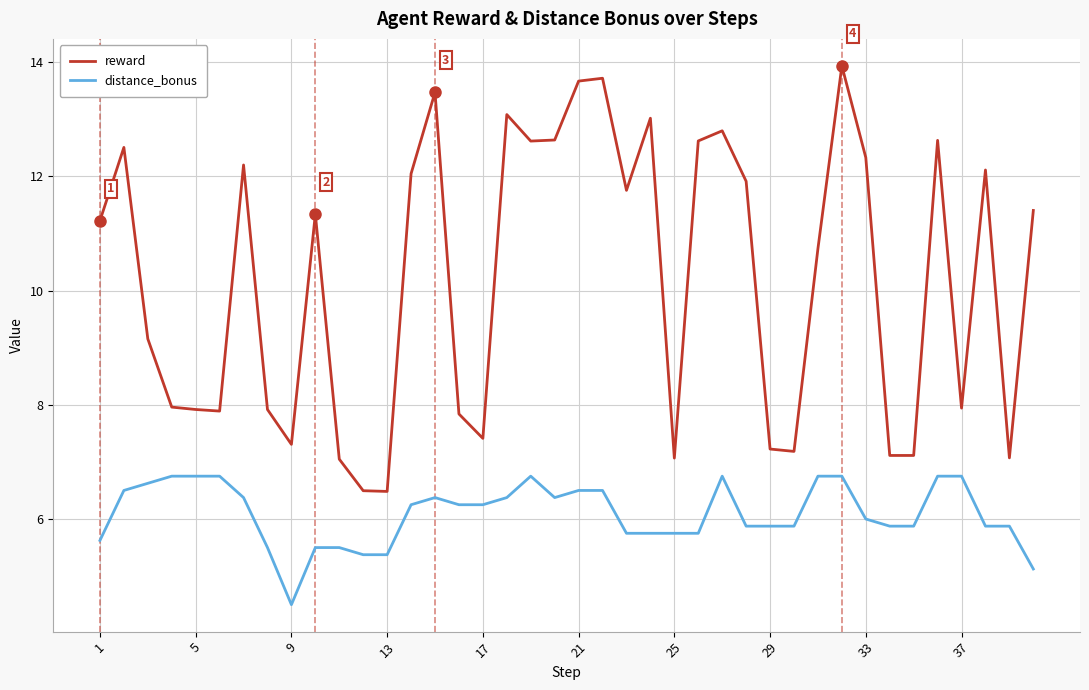

True or false: distance_bonus and reward intersect in this chart.

False